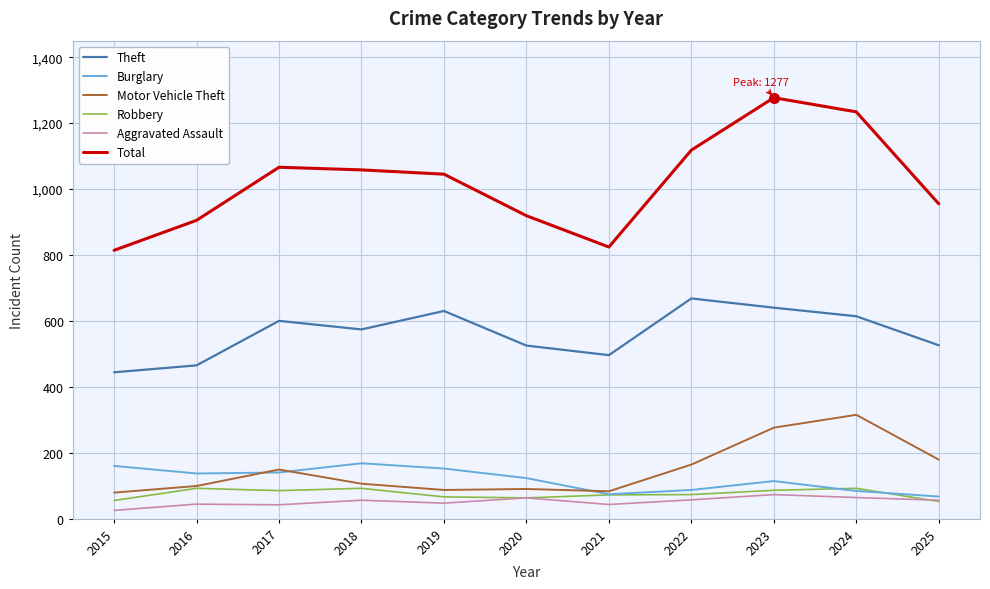

What is the greatest value displayed?

1277